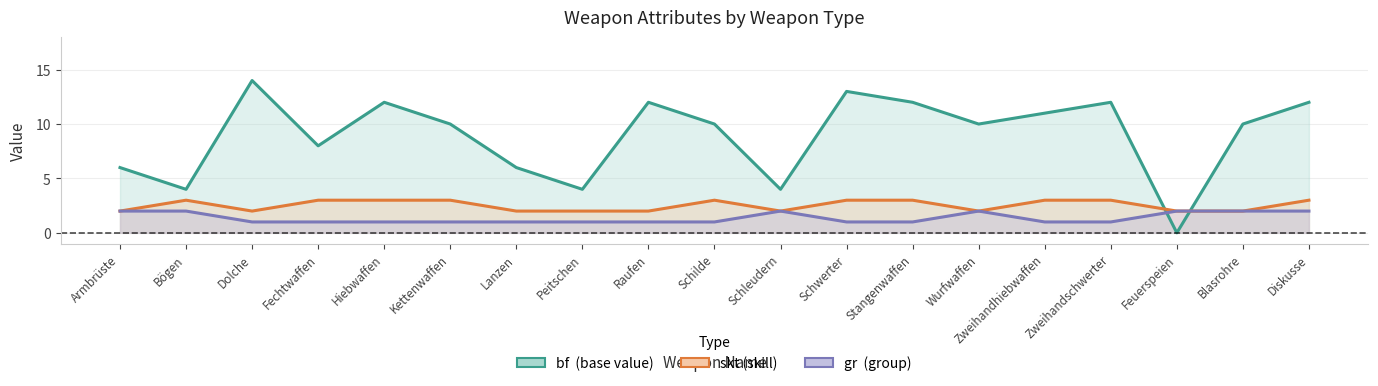

At which category is the sum across all series the highest?

Dolche